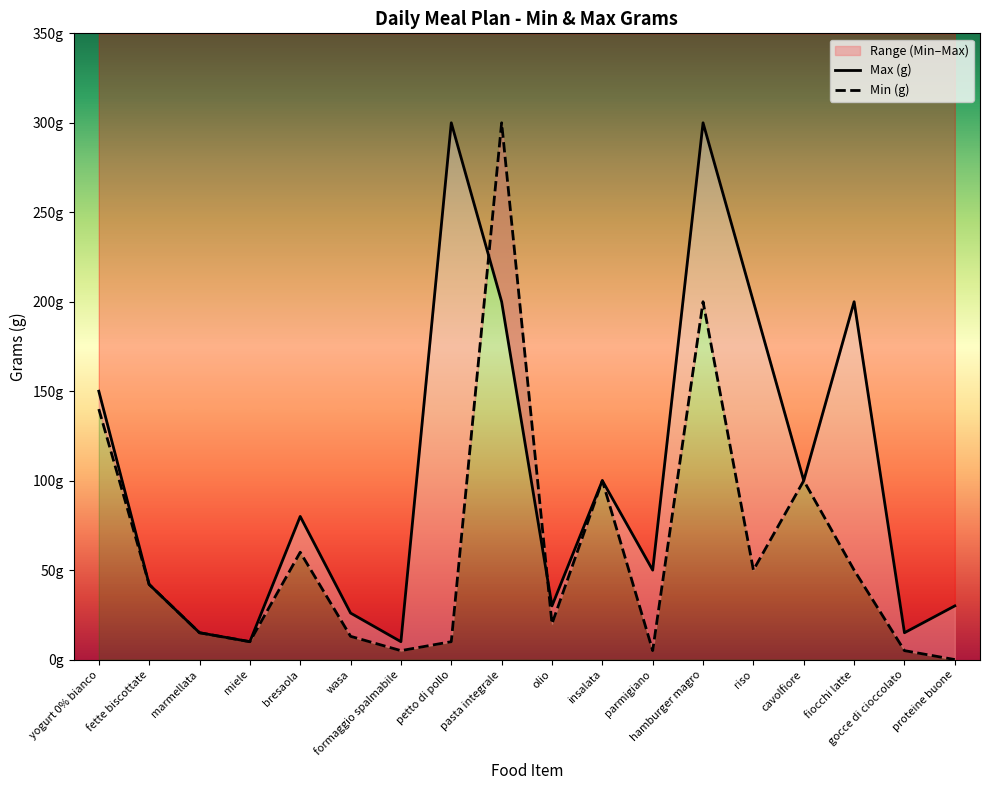

Reading left to right, list all the values displayed in this chart.

Min (g): 140	42	15	10	60	13	5	10	300	20	100	5	200	50	100	50	5	0
Max (g): 150	42	15	10	80	26	10	300	200	30	100	50	300	200	100	200	15	30